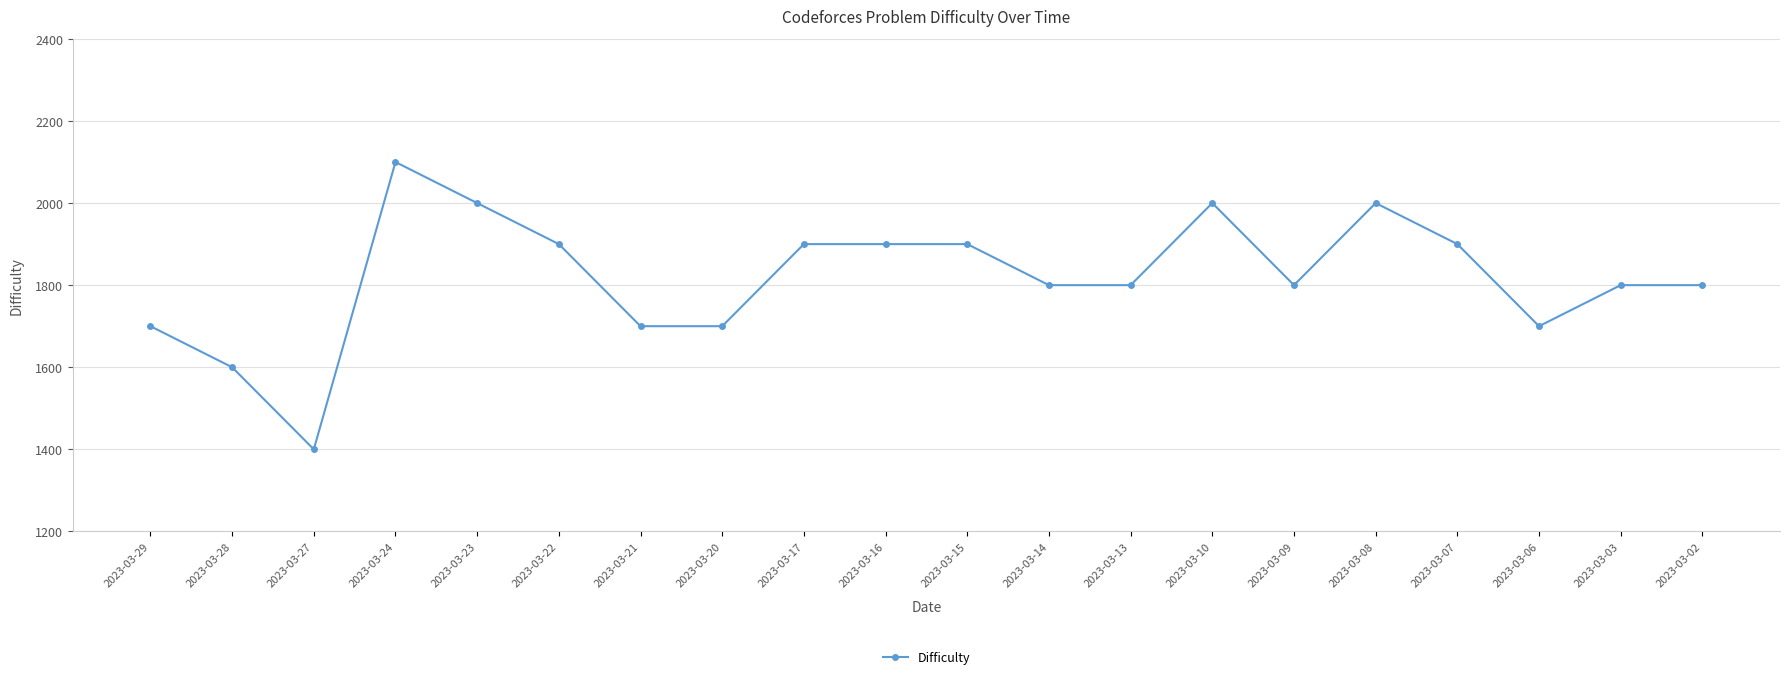

Approximately how many times larger is the value at 2023-03-29 compared to 2023-03-16?

0.9